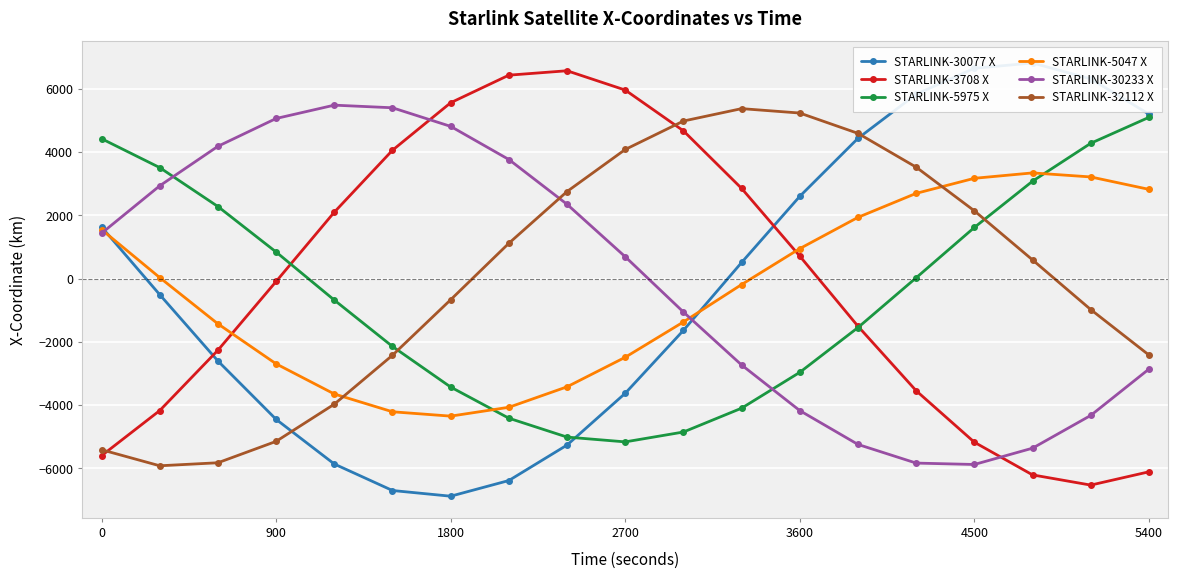

What is the difference between the maximum and minimum values in the STARLINK-5047 X series?

7695.4